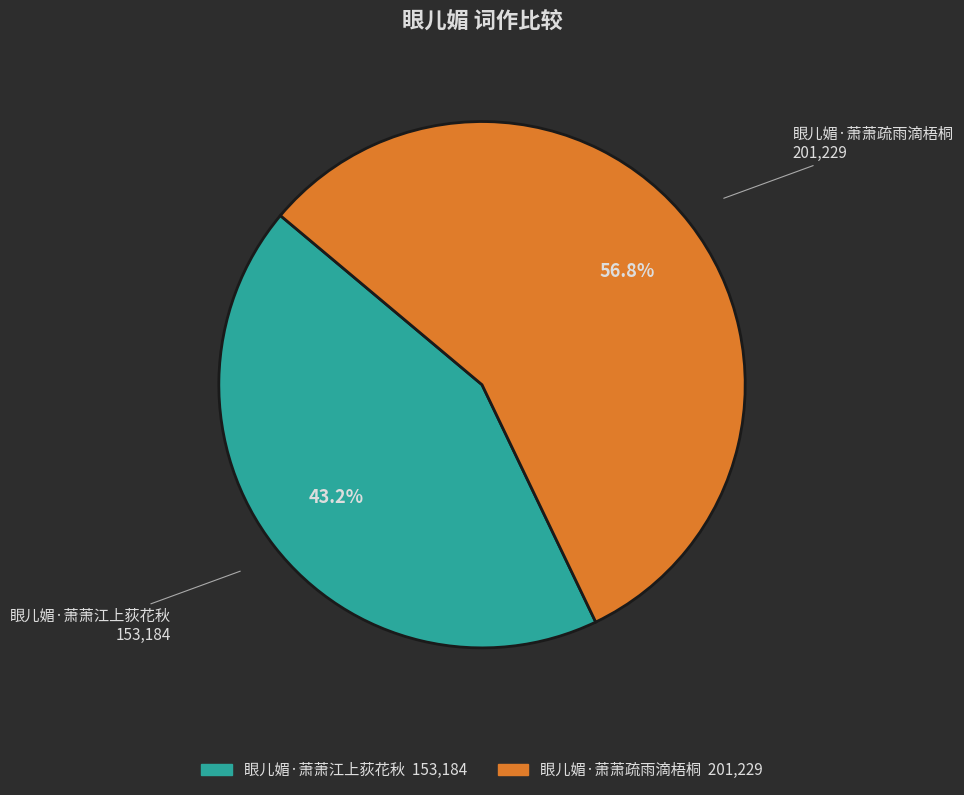

How many segments does this pie chart have?

2